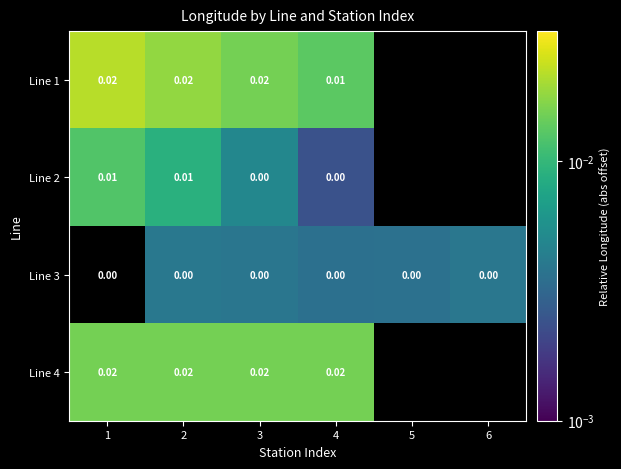

Is the value of Line 2 at 3 greater than the value of Line 1 at 2?

No